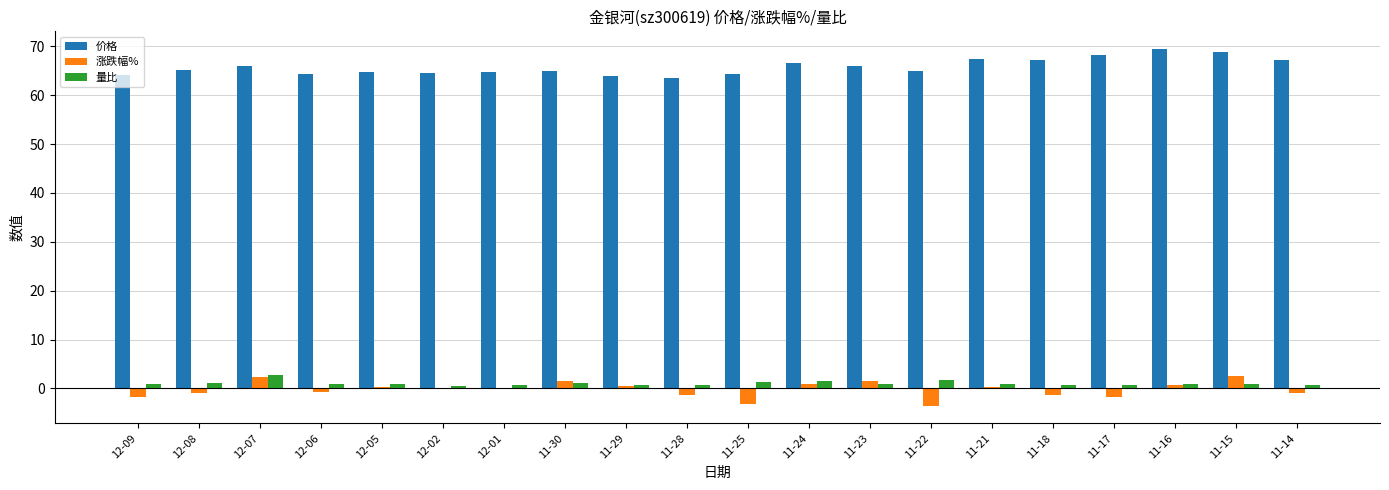

What is the sum of all 价格 values?

1316.9